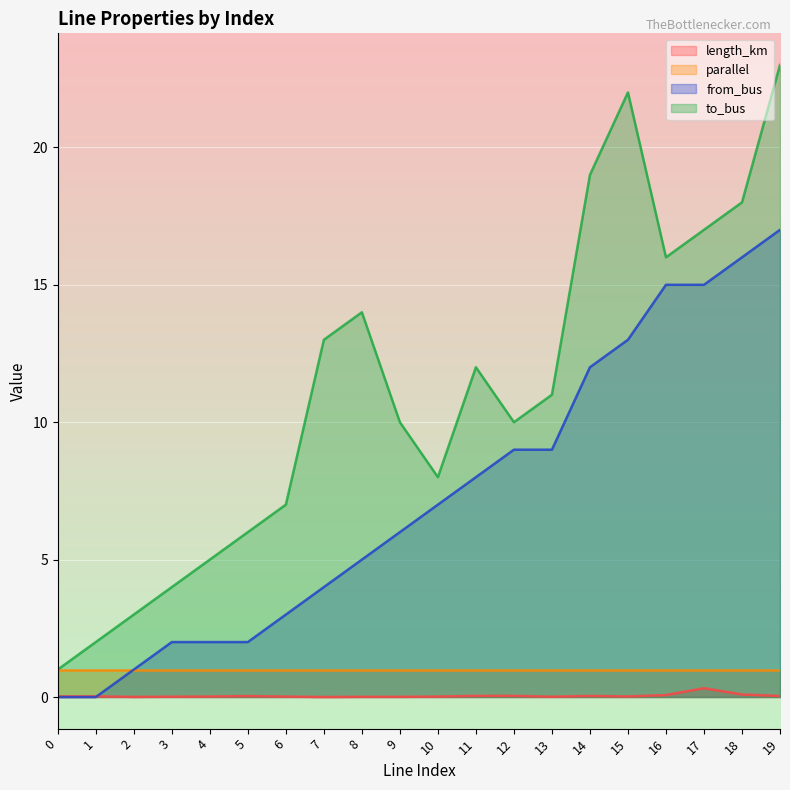

What is the lowest value of the to_bus series?

1.0